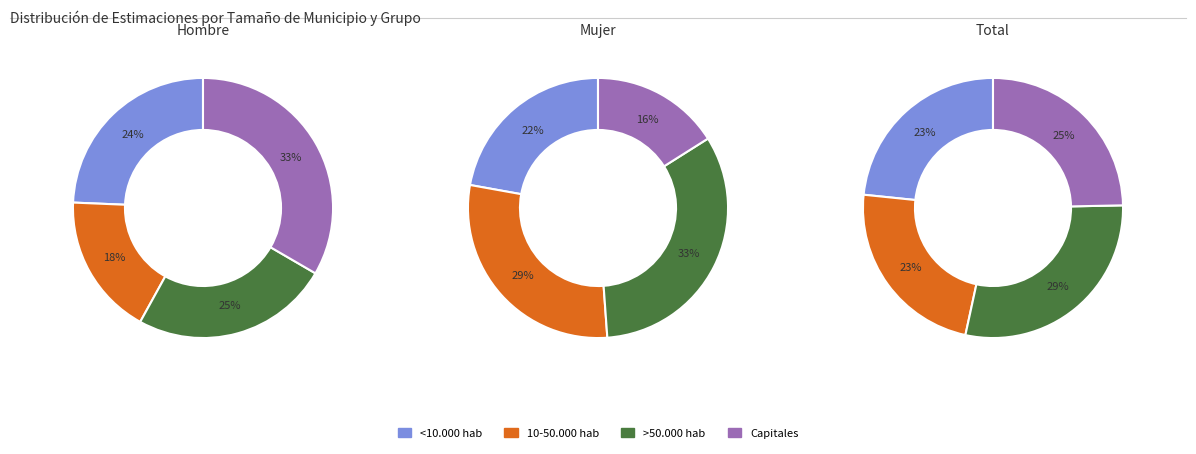

Which category has the biggest portion of the pie?

Capitales